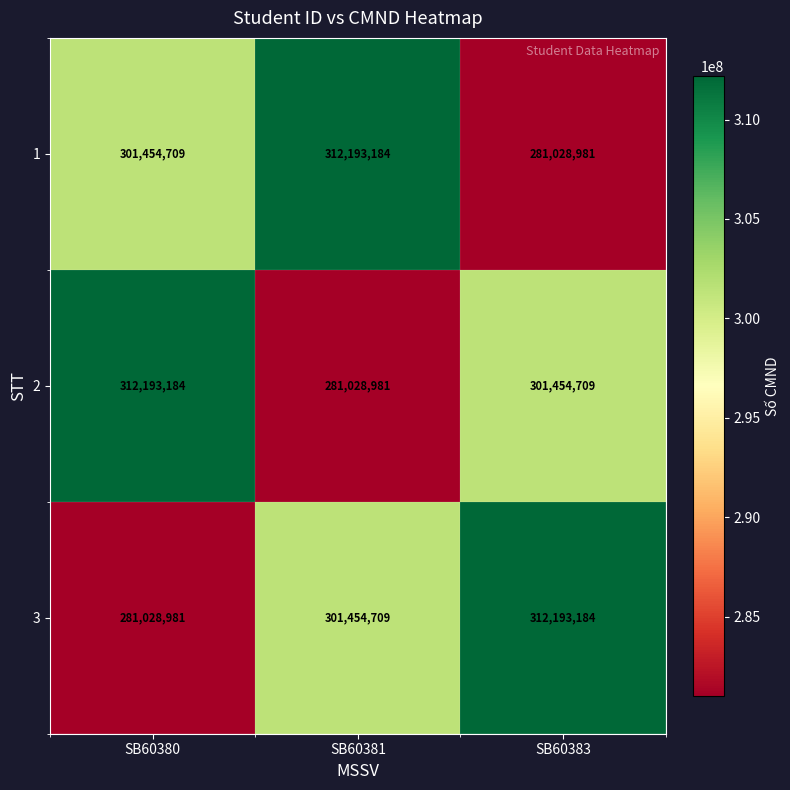

Rank the series at SB60383 from highest to lowest value.

3, 2, 1